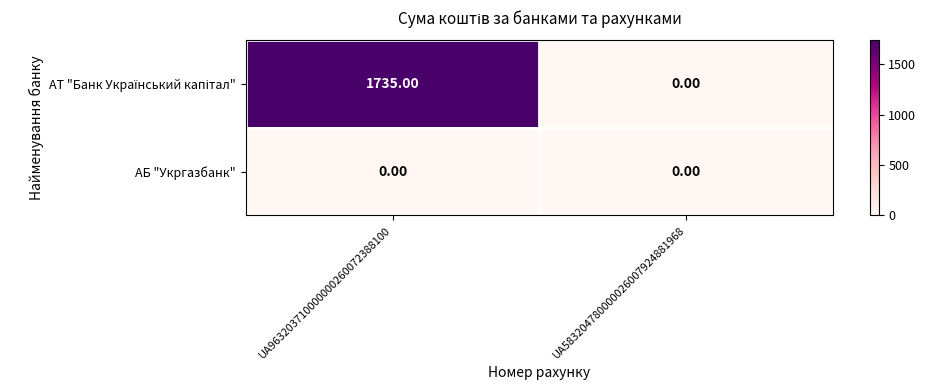

What is the total value across all series at UA963203710000000260072388100?

1735